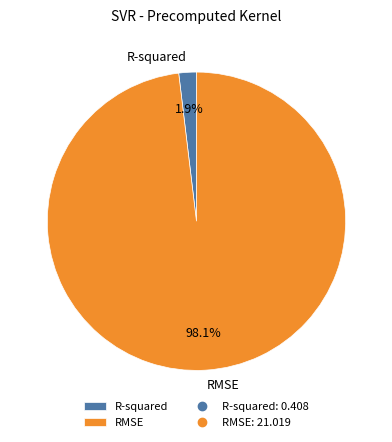

To the nearest percent, what is the average slice percentage?

50%